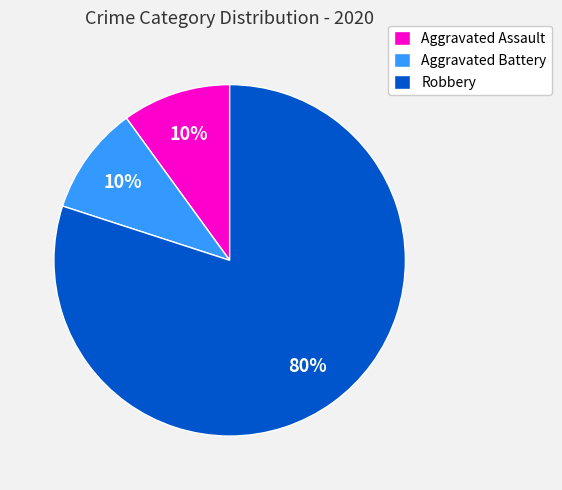

Which category has the biggest portion of the pie?

Robbery